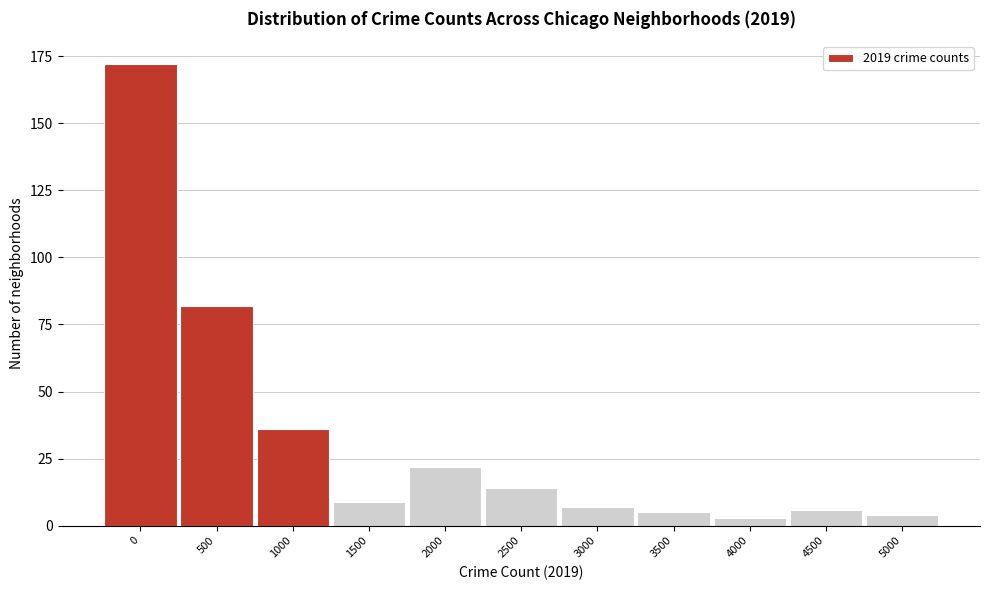

Reading left to right, extract all data points from this chart.

172	82	36	9	22	14	7	5	3	6	4